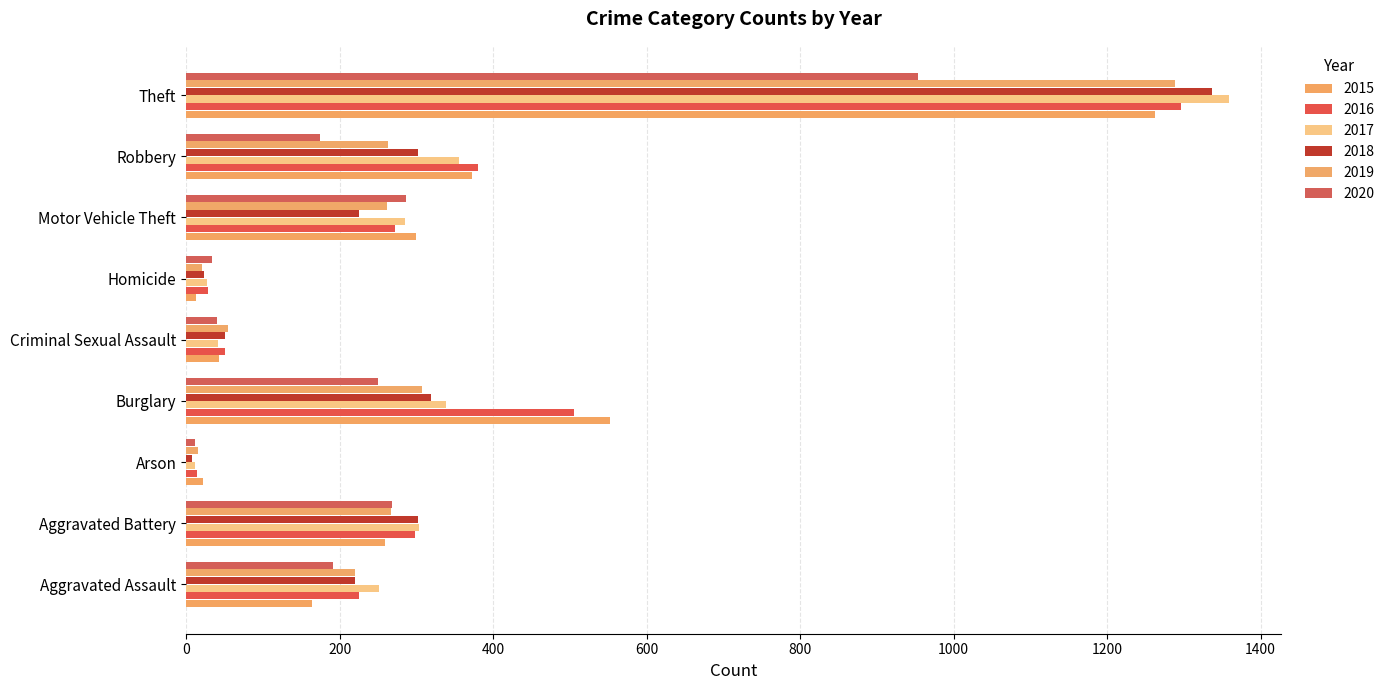

Count the number of categories in the chart.

9